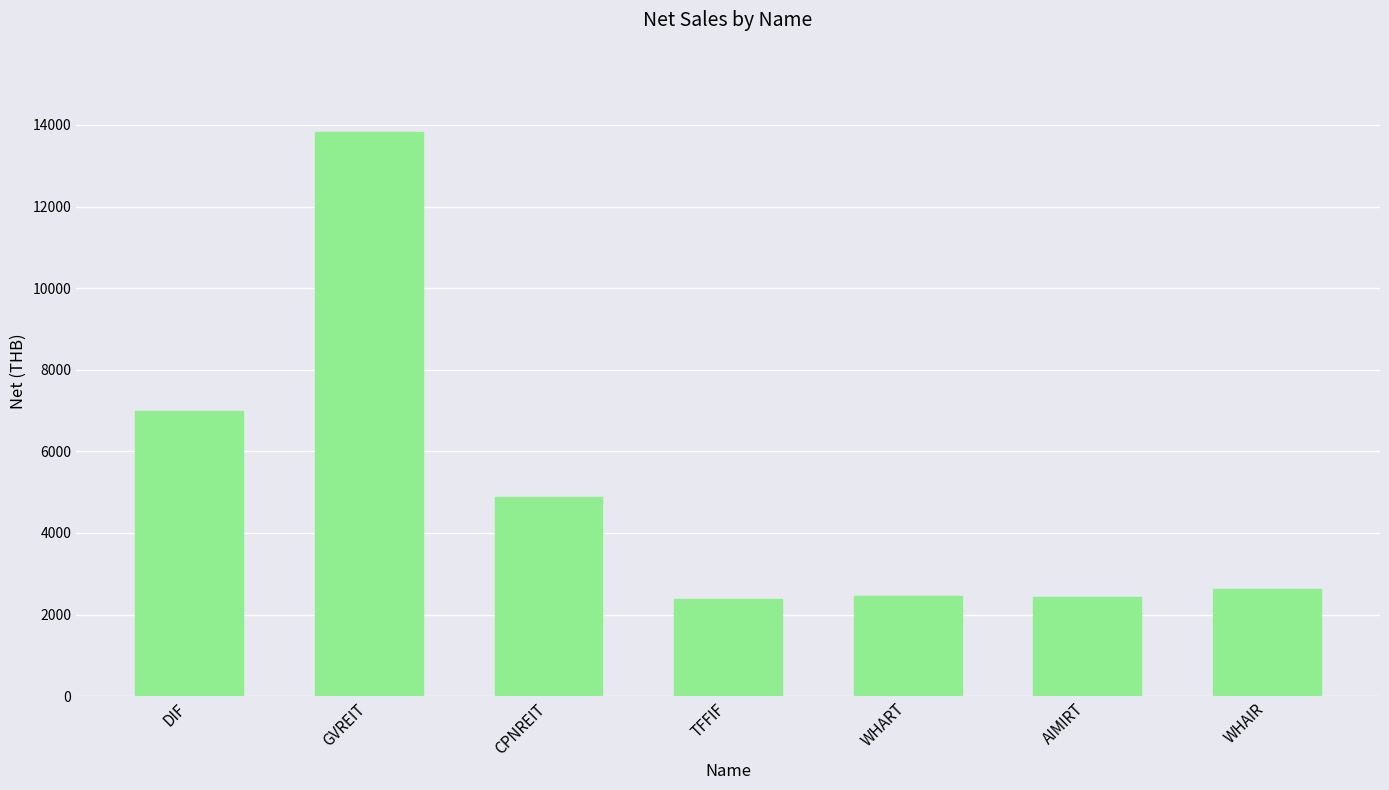

Which has a higher value, CPNREIT or GVREIT?

GVREIT